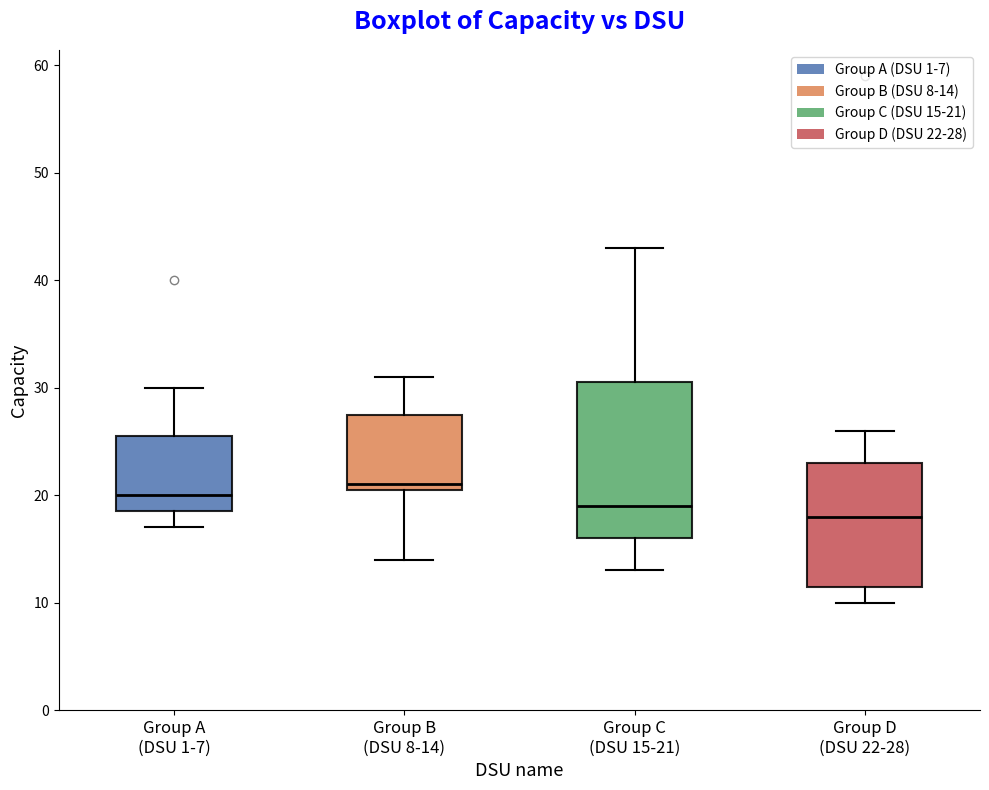

Reading left to right, read every box against the y-axis: the position of its median line, the range the box covers, and the ends of its whiskers. The values are not printed on the chart, so give them approximately, as read against the axis.

Group A (DSU 1-7): median 20, box 19 to 26, whiskers 17 to 30
Group B (DSU 8-14): median 21 (just above the box's lower edge), box 21 to 28, whiskers 14 to 31
Group C (DSU 15-21): median 19, box 16 to 31, whiskers 13 to 43
Group D (DSU 22-28): median 18, box 12 to 23, whiskers 10 to 26